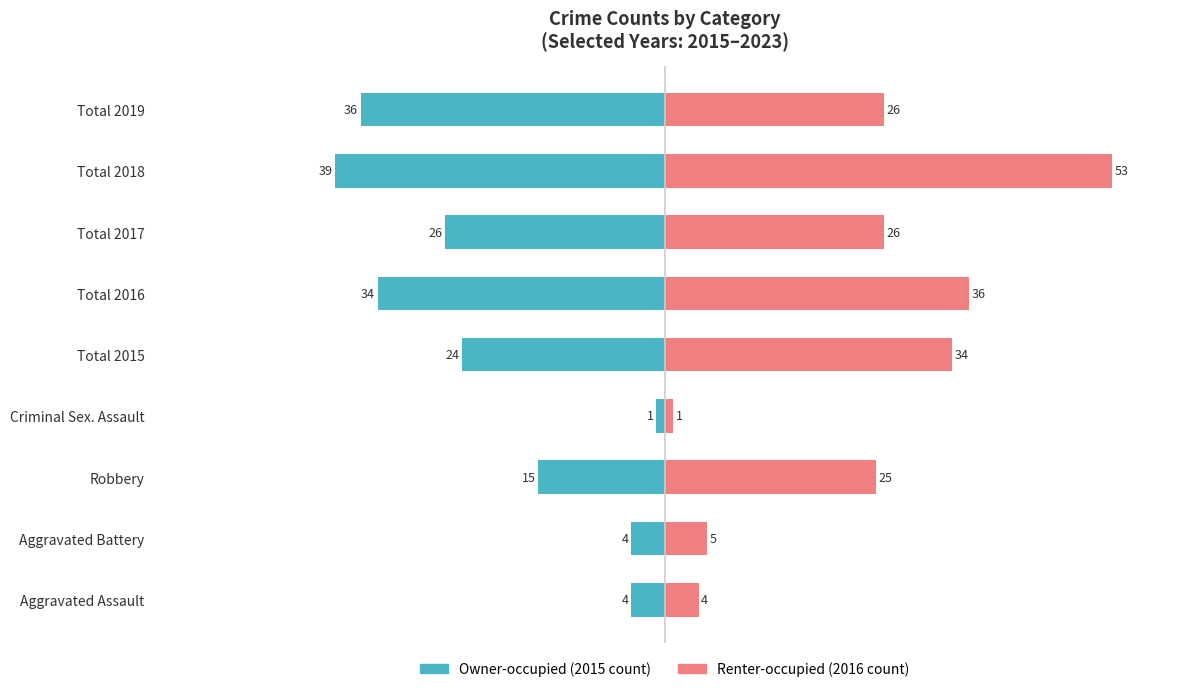

Rank the series by their average value, from lowest to highest.

Owner-occupied, Renter-occupied